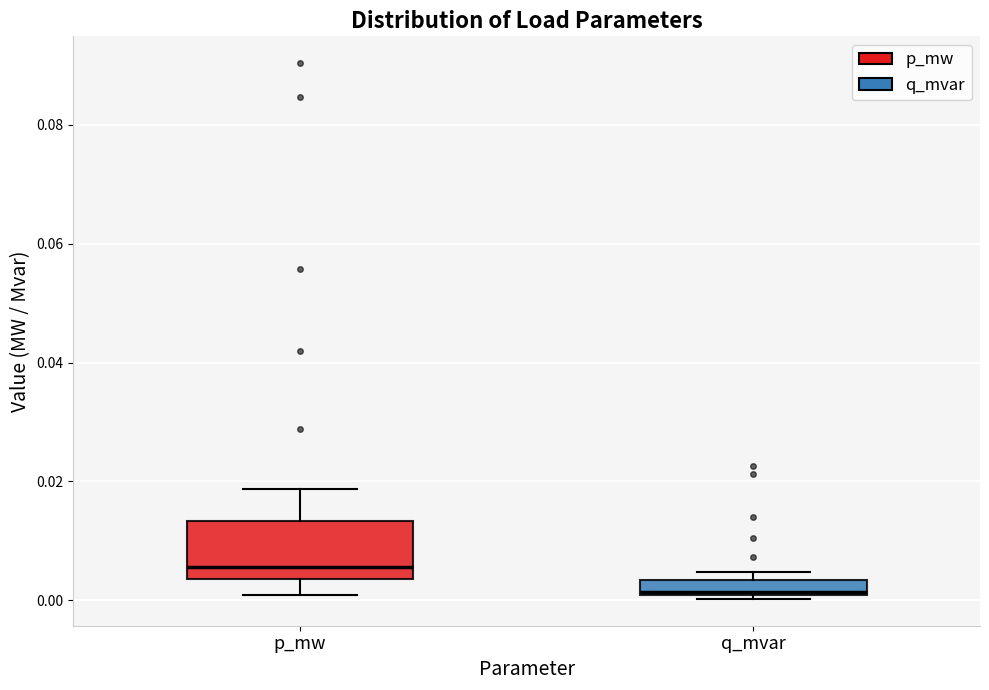

Which box is the tallest, from its lower edge to its upper edge?

p_mw